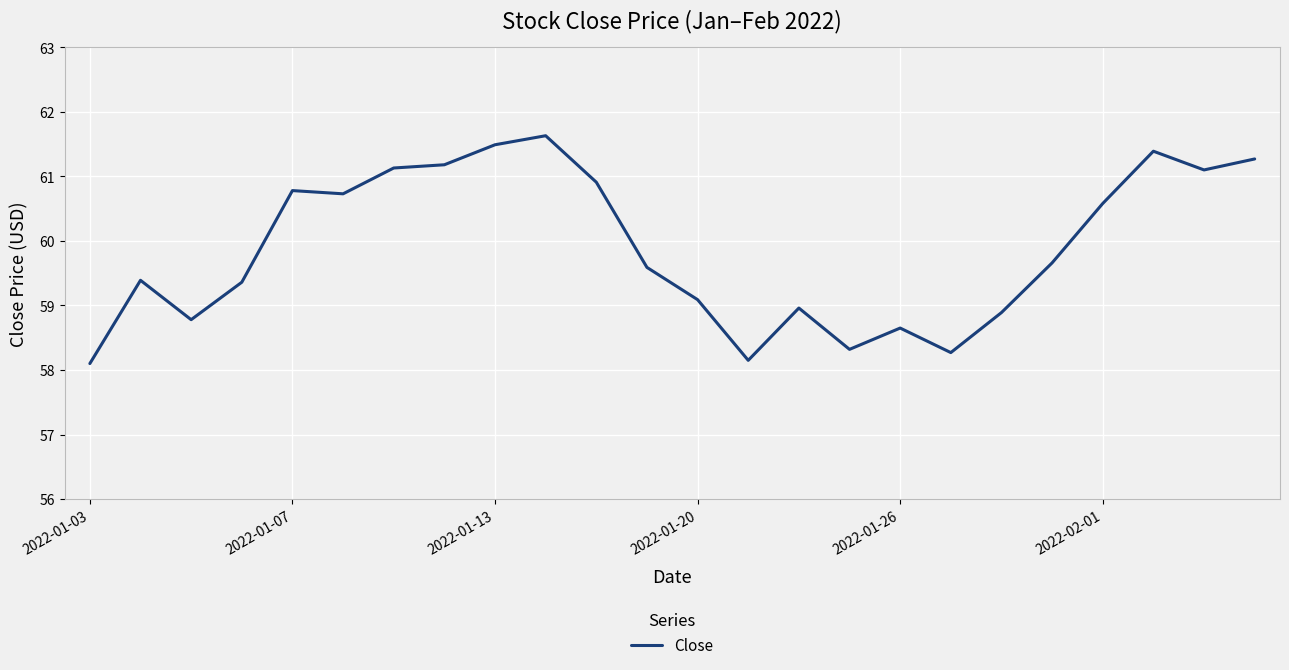

How many lines are shown in the chart?

1